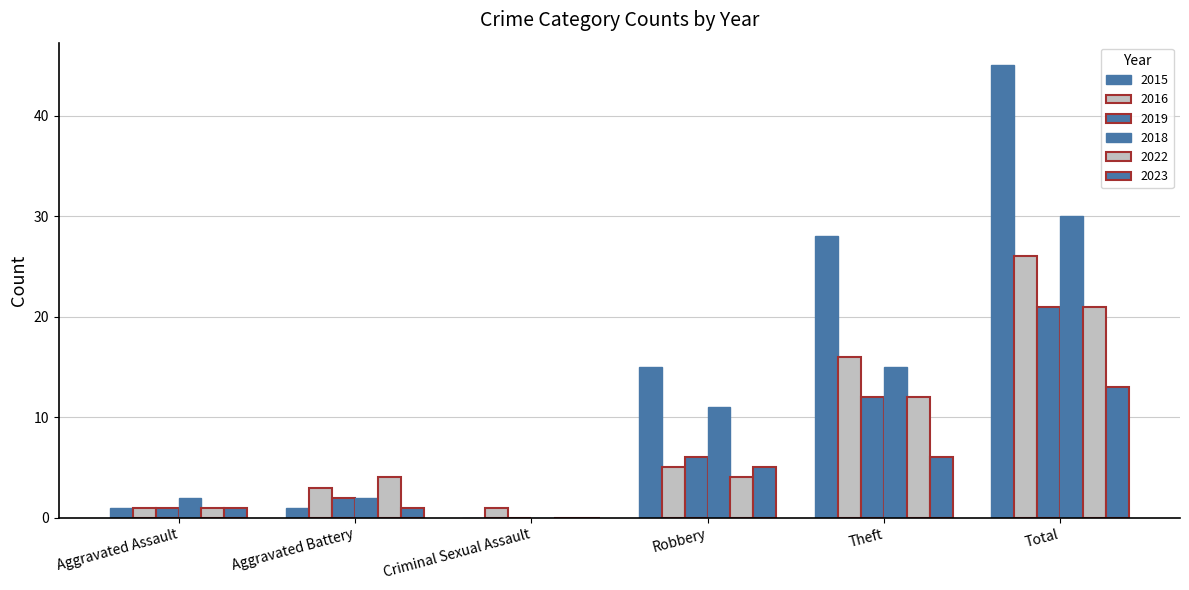

How many distinct data groups are displayed?

6